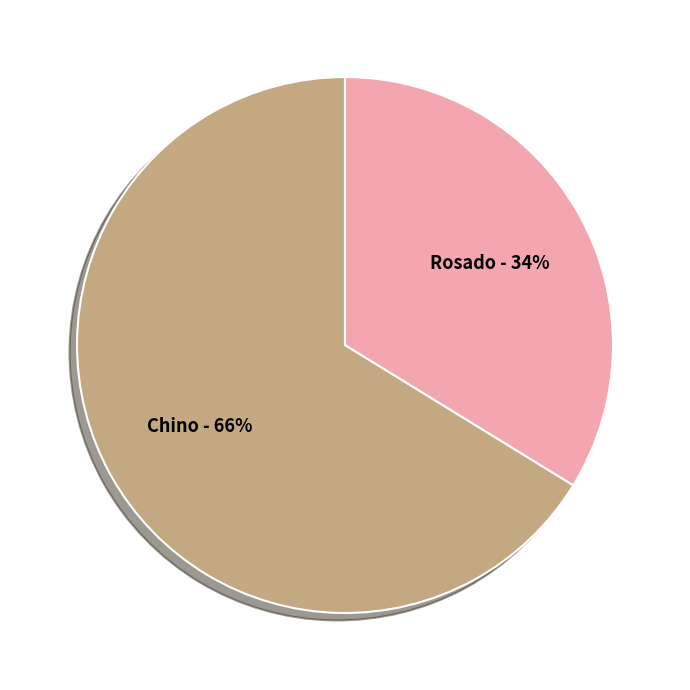

Is there any slice that represents more than half of the pie?

Yes